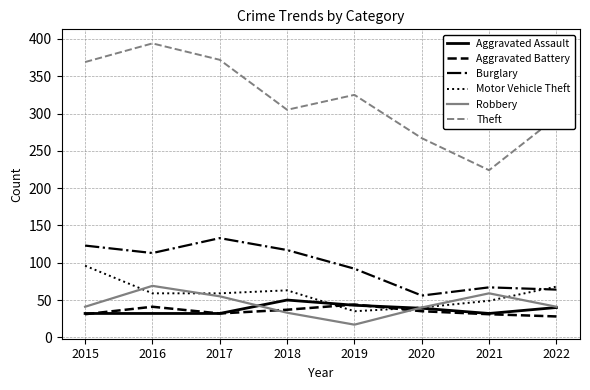

At which label is Motor Vehicle Theft closest to 65?

2018